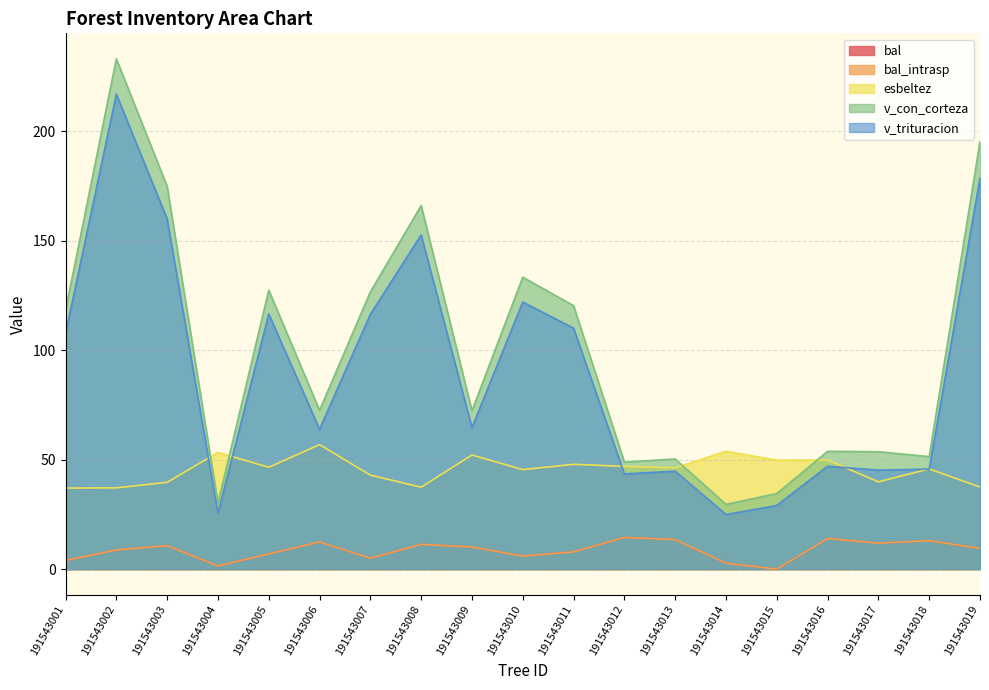

After their last crossing, which series has the higher values: v_trituracion or esbeltez?

v_trituracion